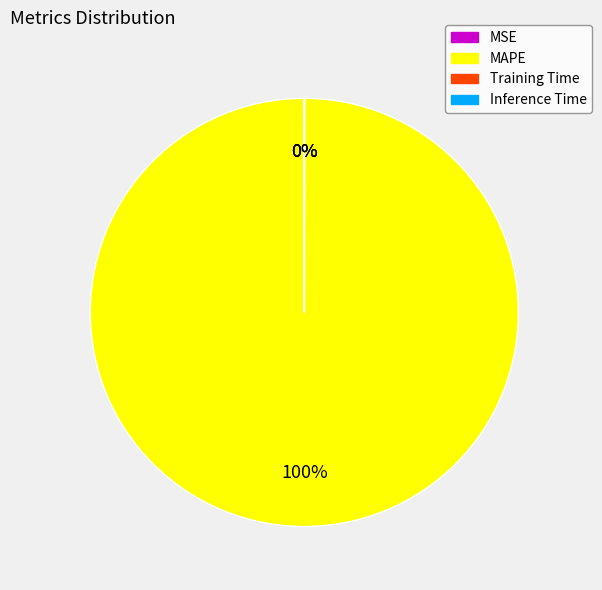

Is there a majority slice in this chart?

Yes